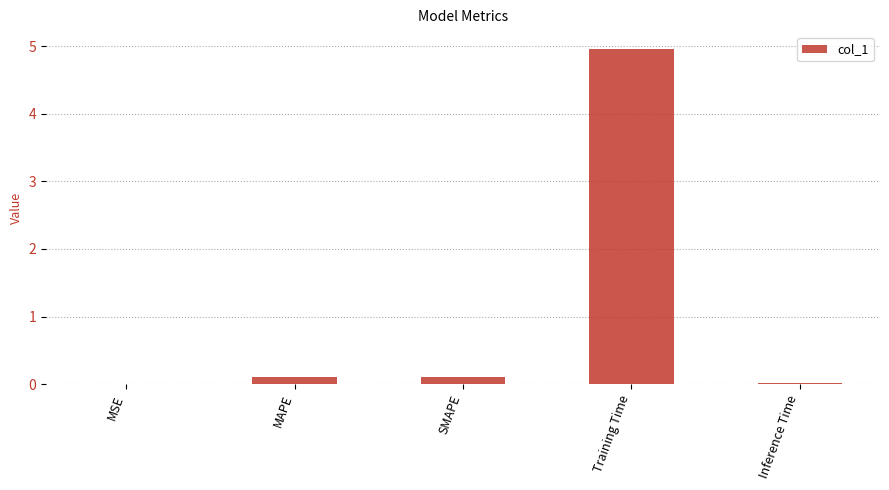

Is it true that the value at MSE is 0.0?

True